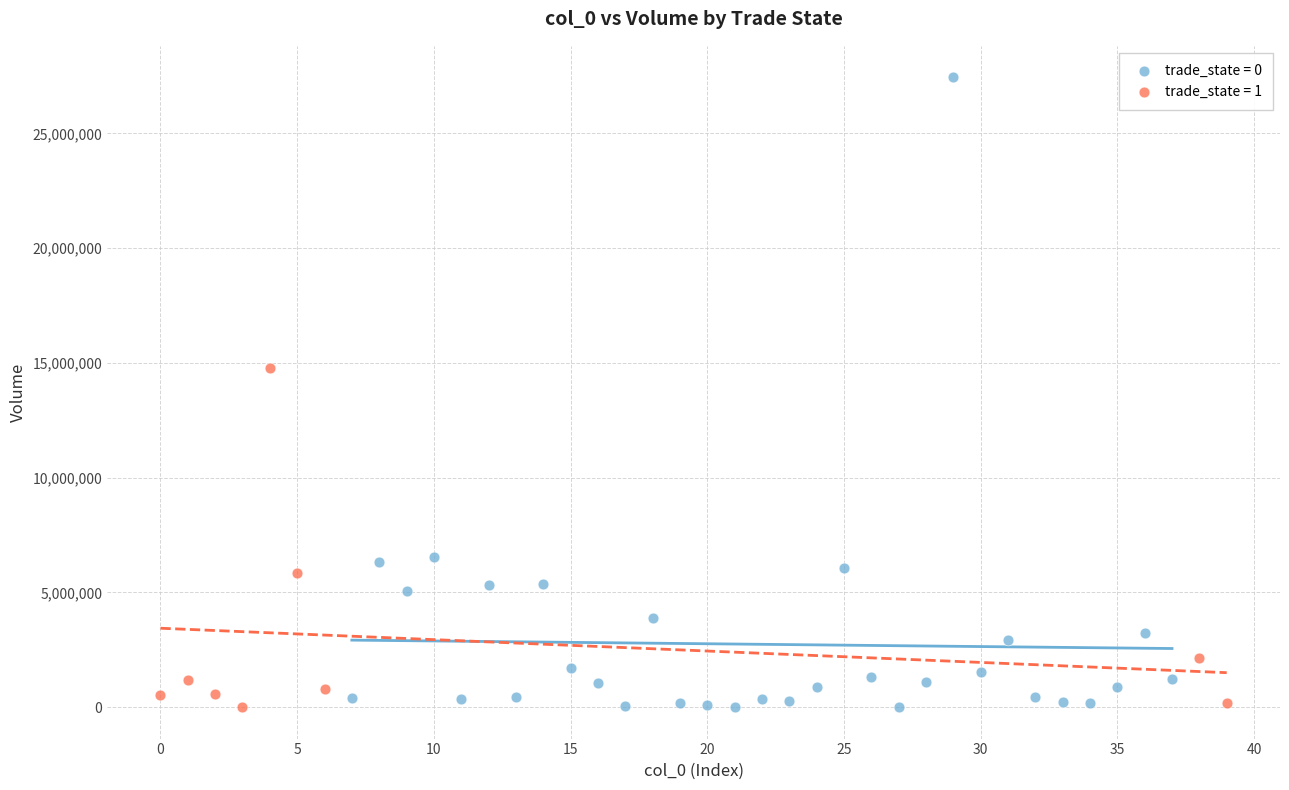

Which series has the widest spread of Y values?

trade_state = 0